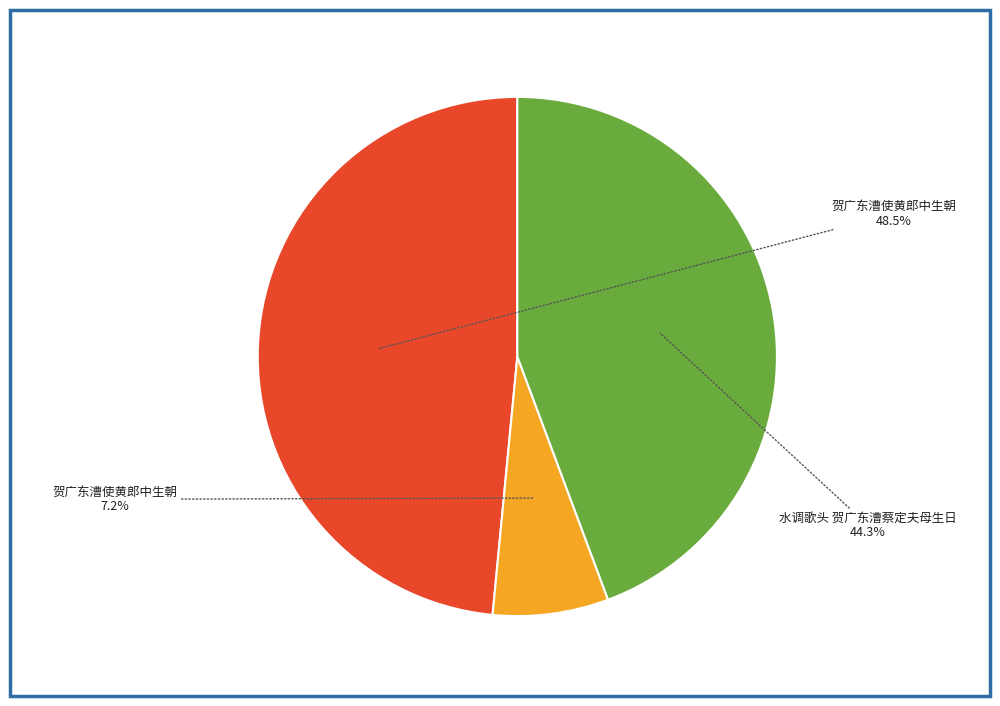

Does any single category account for the majority?

No